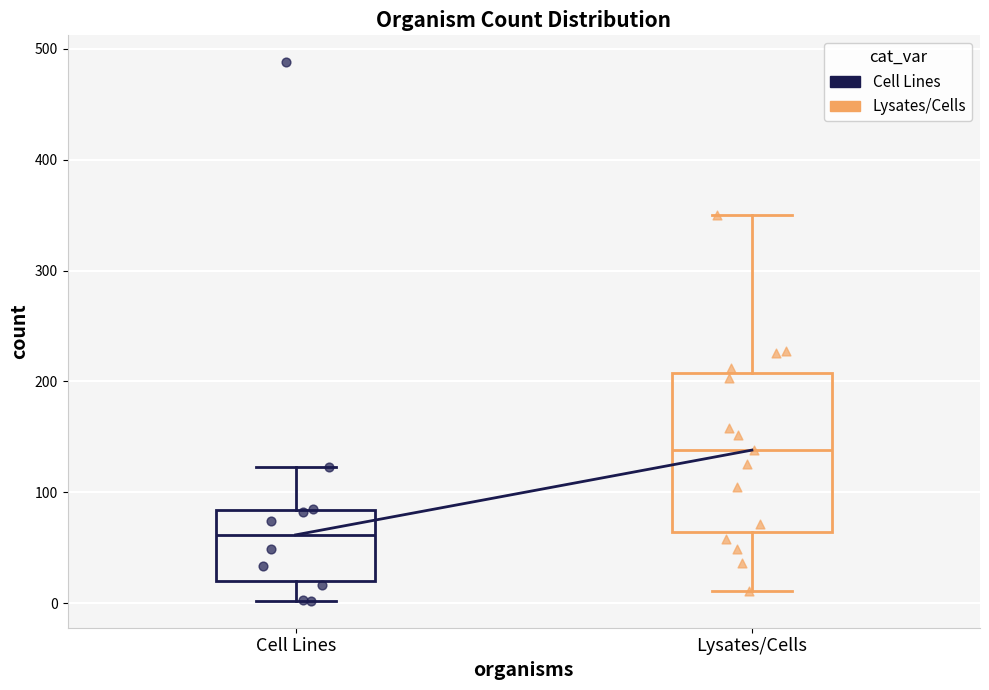

Reading left to right, transcribe this box plot: for each box, give where its median line is, the range the box spans, and where its two whiskers end, as read against the y-axis. The values are not printed on the chart, so give them approximately, as read against the axis.

Cell Lines: median 60, box 20 to 80, whiskers 0 to 120
Lysates/Cells: median 140, box 60 to 210, whiskers 10 to 350